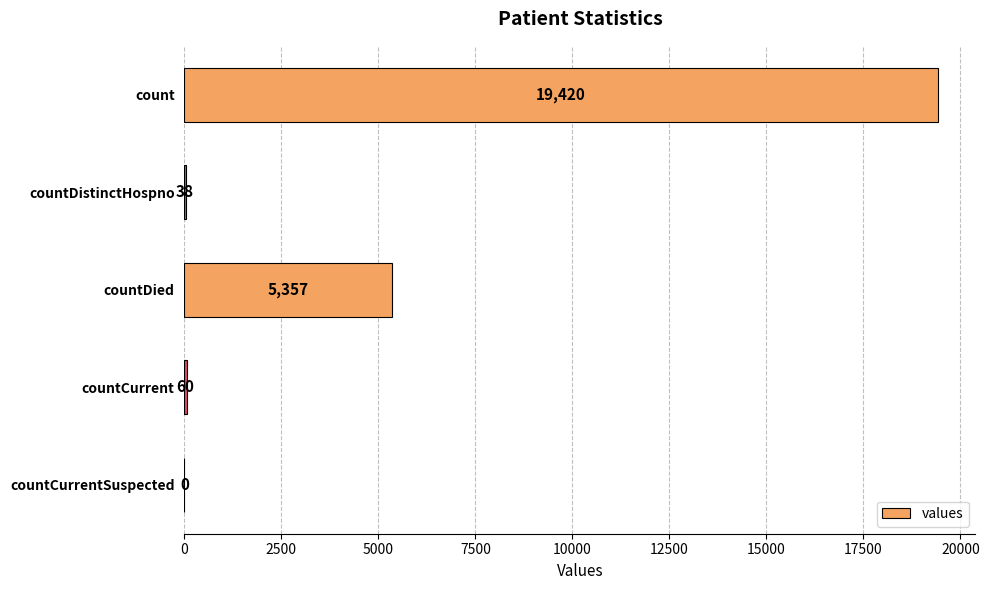

What is the approximate value at countDistinctHospno?

38